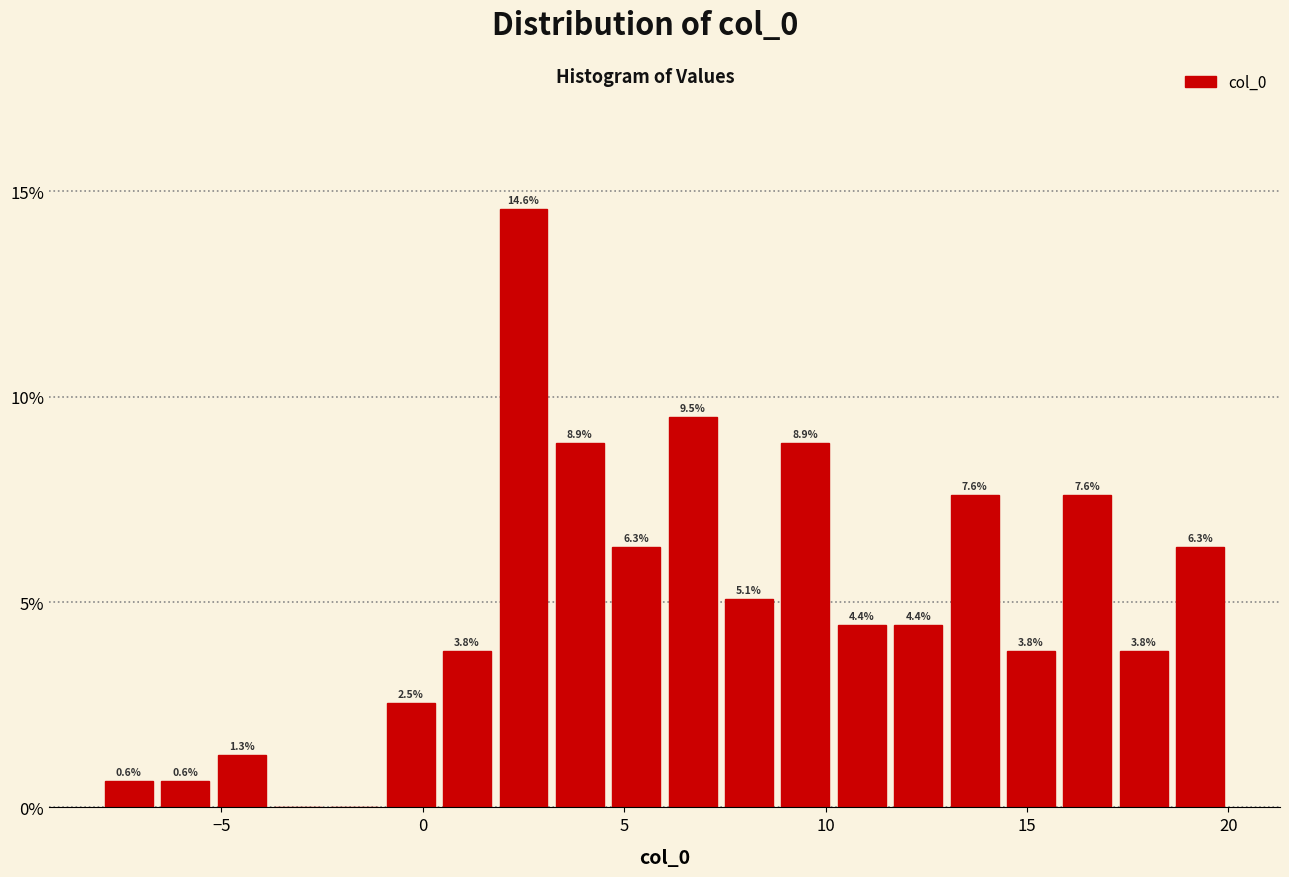

Read against the x-axis, roughly where is the centre of the tallest bar?

2.5